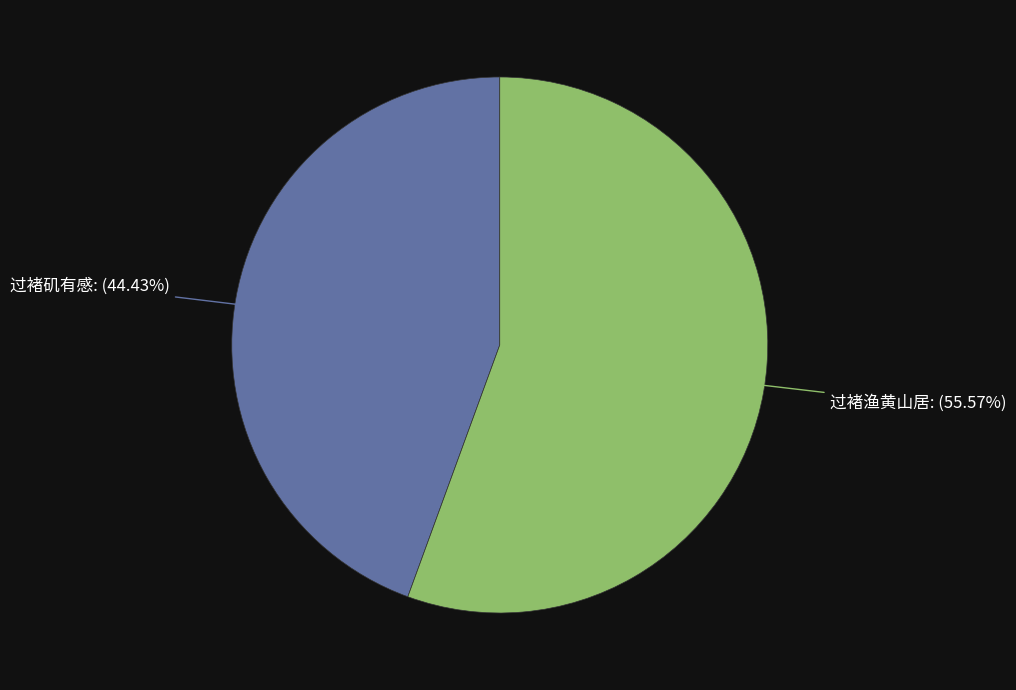

Count the number of slices in the pie.

2